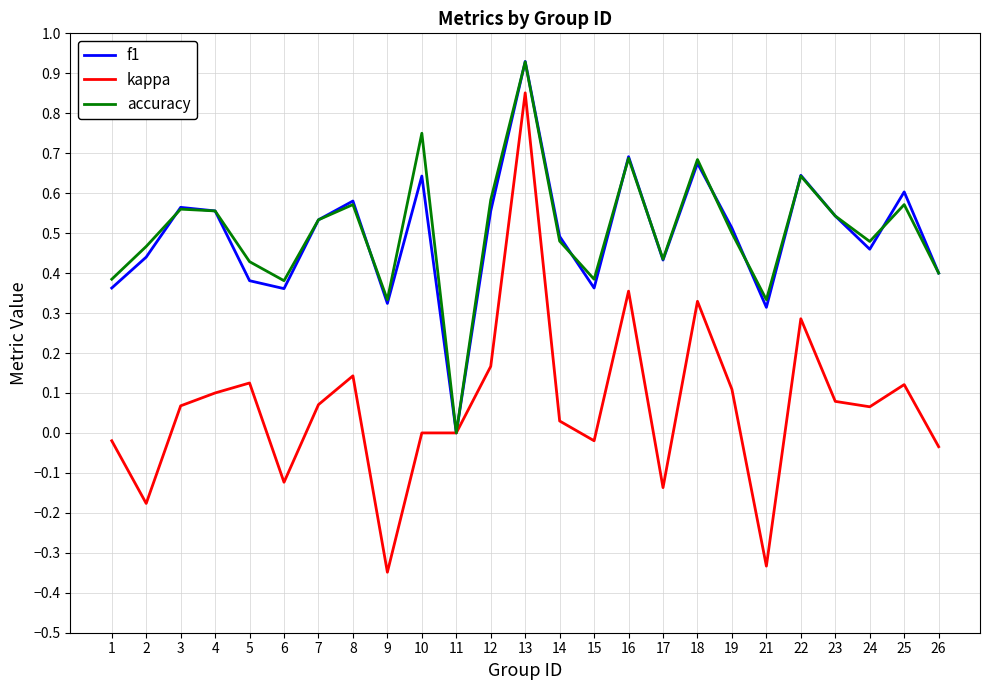

How many values in the f1 series exceed 0?

24